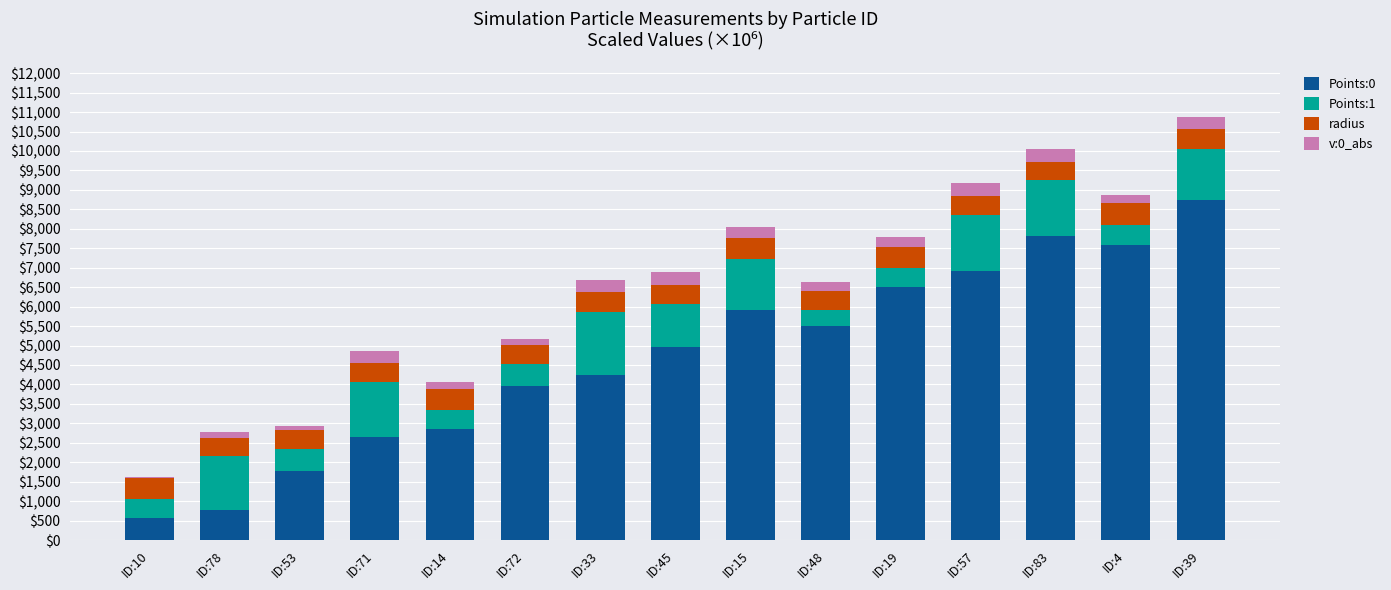

What is the highest value of the Points:0 series?

8733.4